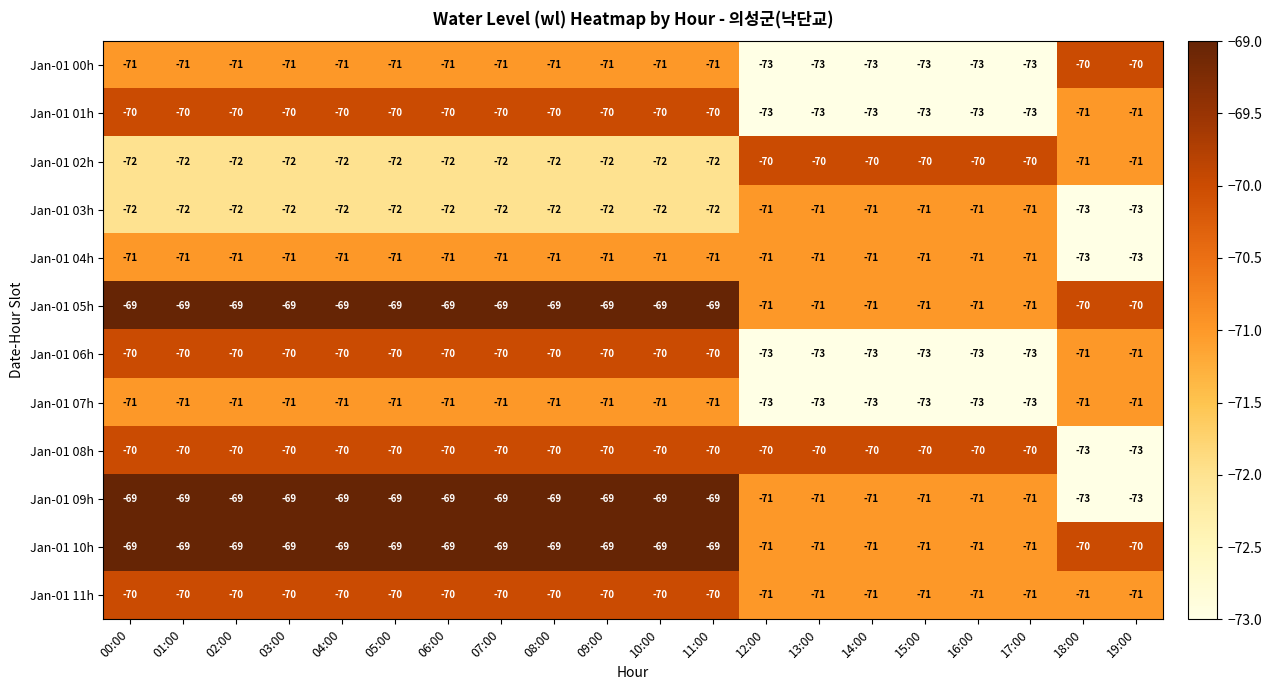

What is the total value across all series at 14:00?

-858